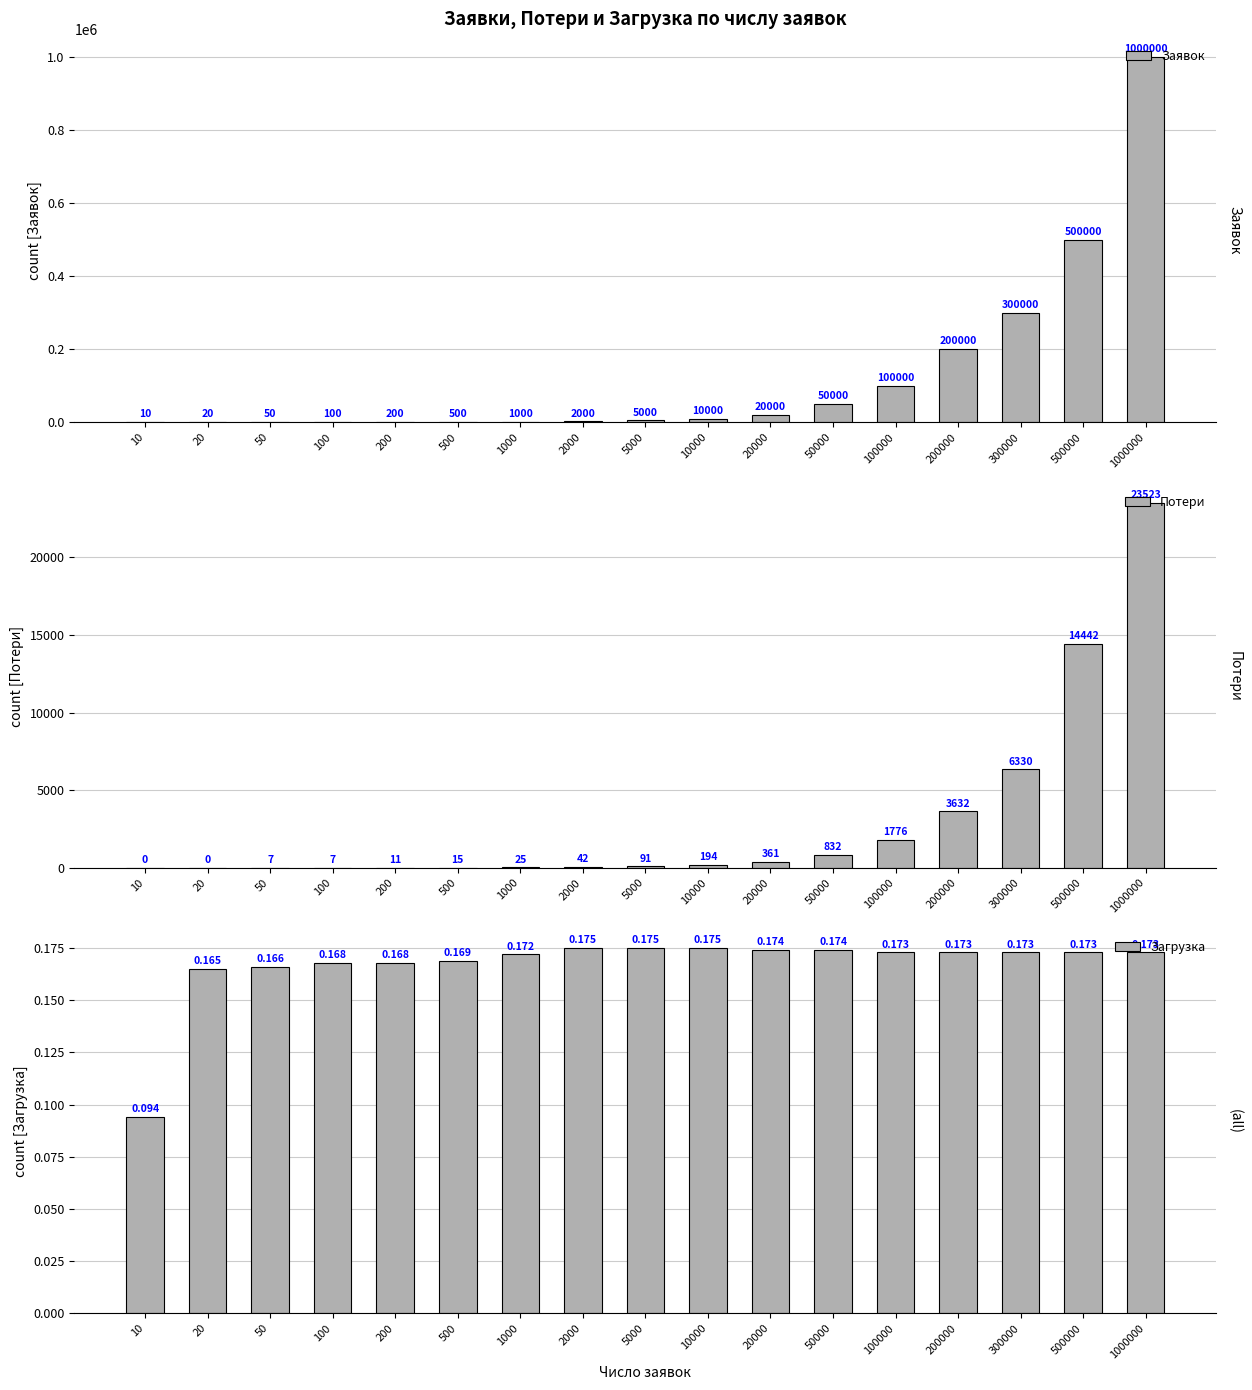

Reading left to right, extract all data points from this chart.

Заявок: 10=10.0	20=20.0	50=50.0	100=100.0	200=200.0	500=500.0	1000=1000.0	2000=2000.0	5000=5000.0	10000=10000.0	20000=20000.0	50000=50000.0	100000=100000.0	200000=200000.0	300000=300000.0	500000=500000.0	1000000=1000000.0
Потери: 10=0.0	20=0.0	50=7.0	100=7.0	200=11.0	500=15.0	1000=25.0	2000=42.0	5000=91.0	10000=194.0	20000=361.0	50000=832.0	100000=1776.0	200000=3632.0	300000=6330.0	500000=14442.0	1000000=23523.0
Загрузка: 10=0.1	20=0.2	50=0.2	100=0.2	200=0.2	500=0.2	1000=0.2	2000=0.2	5000=0.2	10000=0.2	20000=0.2	50000=0.2	100000=0.2	200000=0.2	300000=0.2	500000=0.2	1000000=0.2